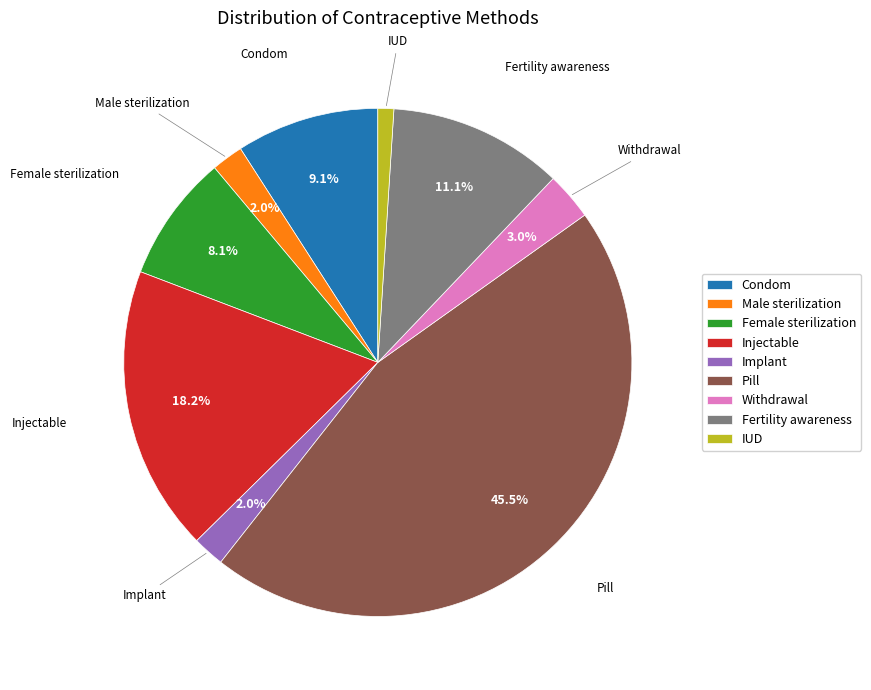

Which slice is the largest?

Pill